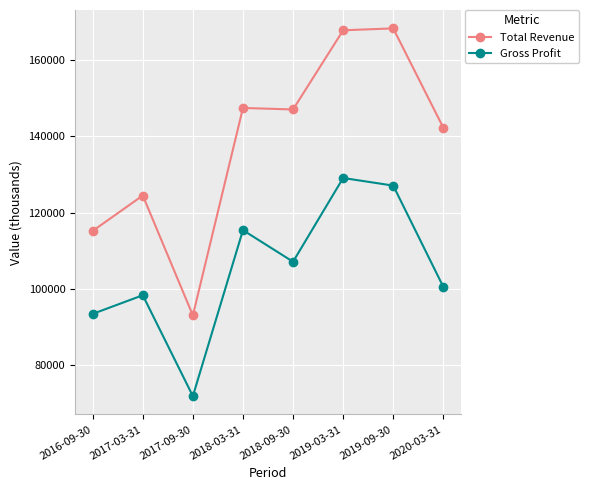

What is the spread (max minus min) of values at 2016-09-30?

21800